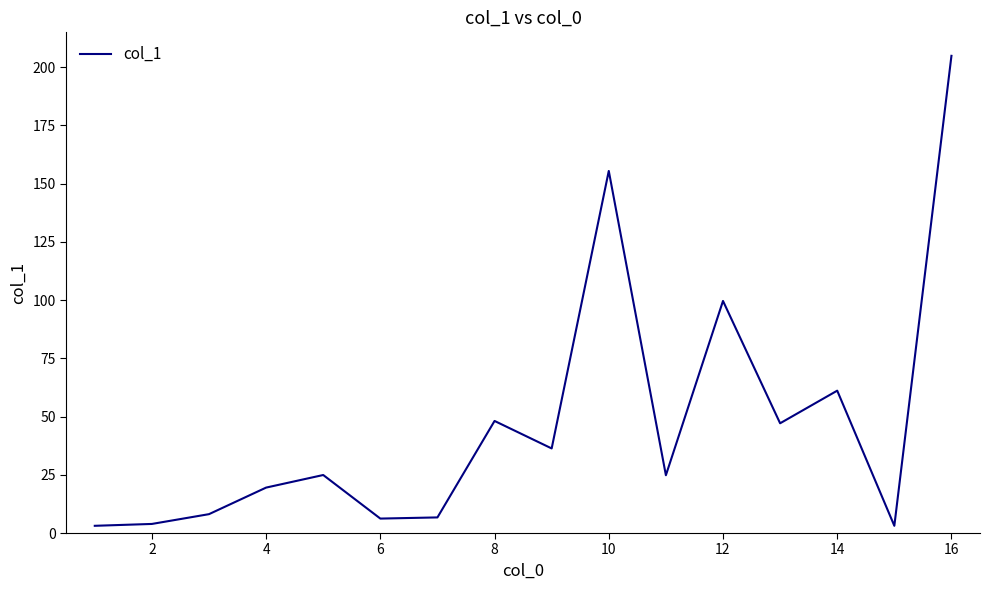

What is the maximum value shown in the chart?

204.8